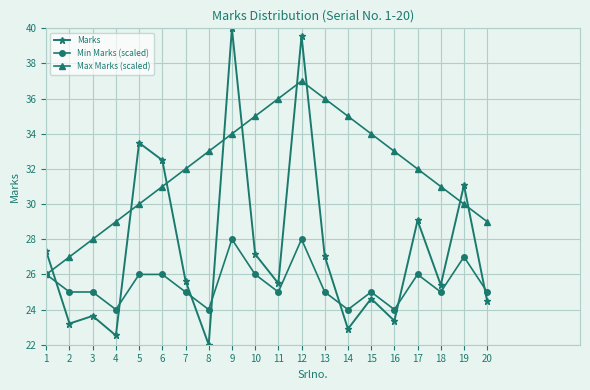

What is the minimum value shown in the chart?

22.0